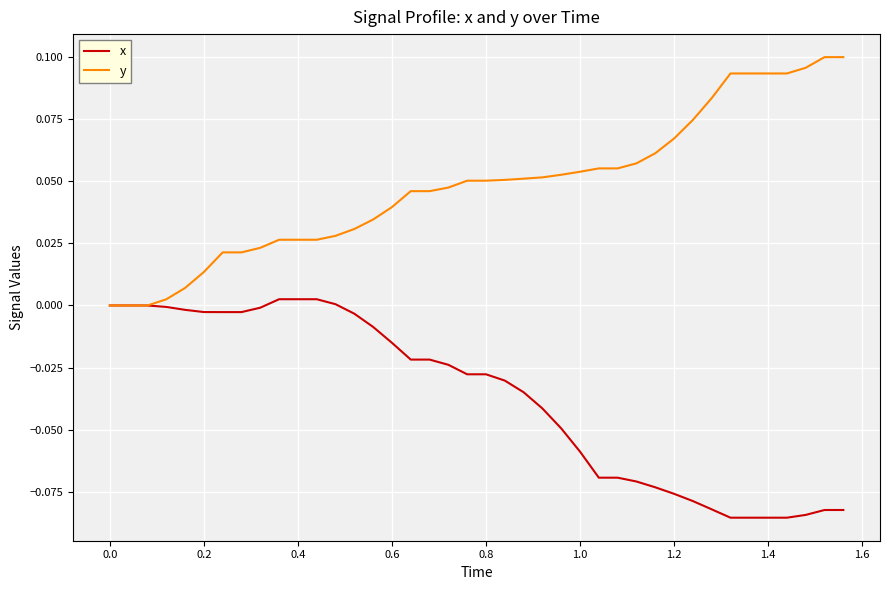

Which series has the largest total across all categories?

y